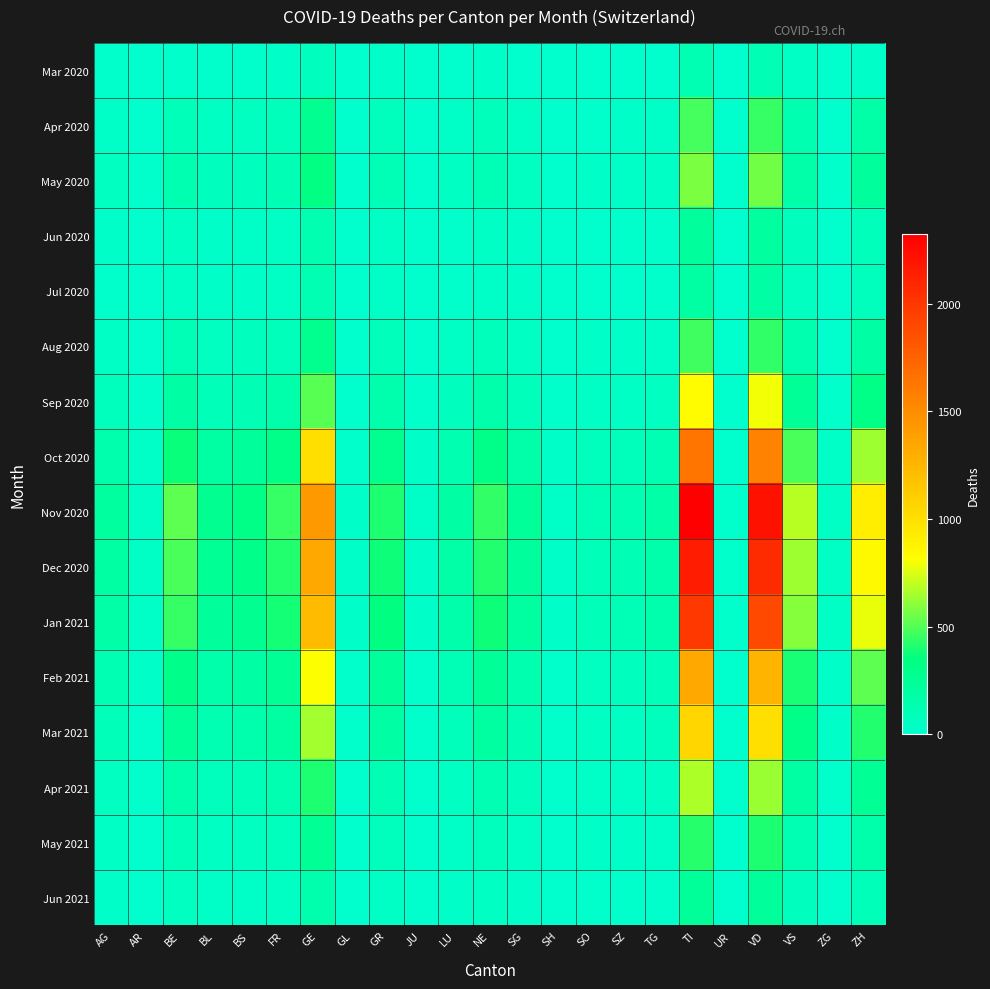

At how many categories does at least one series exceed 2098?

2